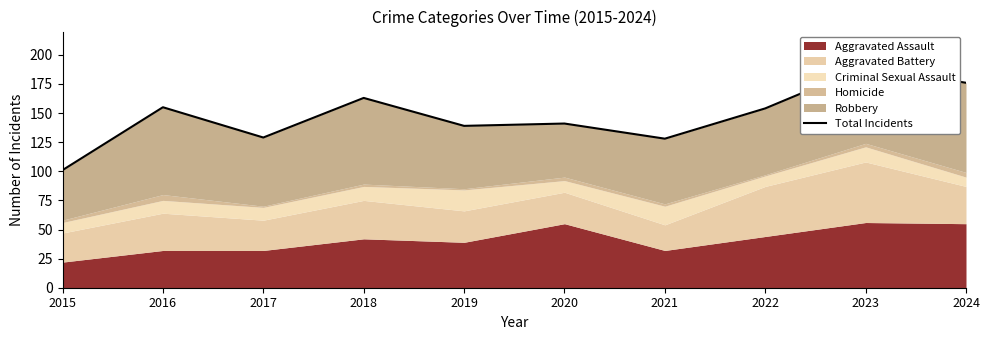

What is the difference between the maximum and minimum values?

89